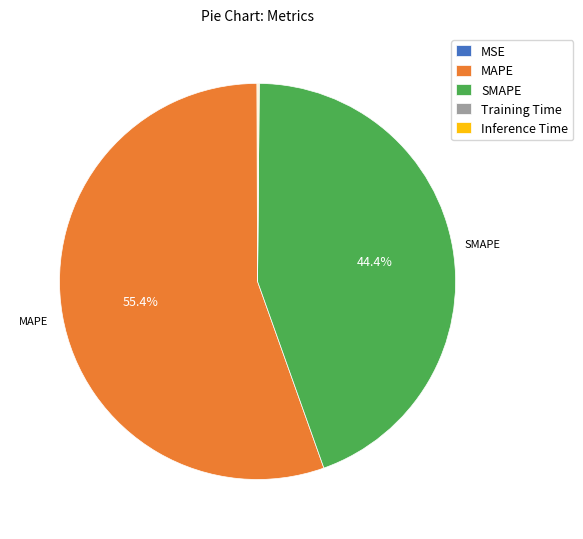

Does SMAPE account for over 50% of the chart?

No